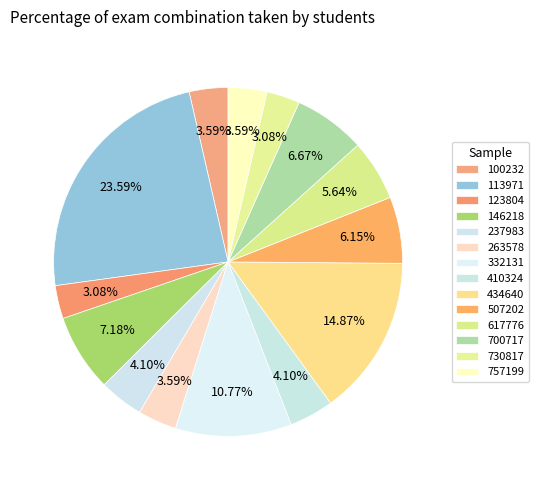

How many segments does this pie chart have?

14